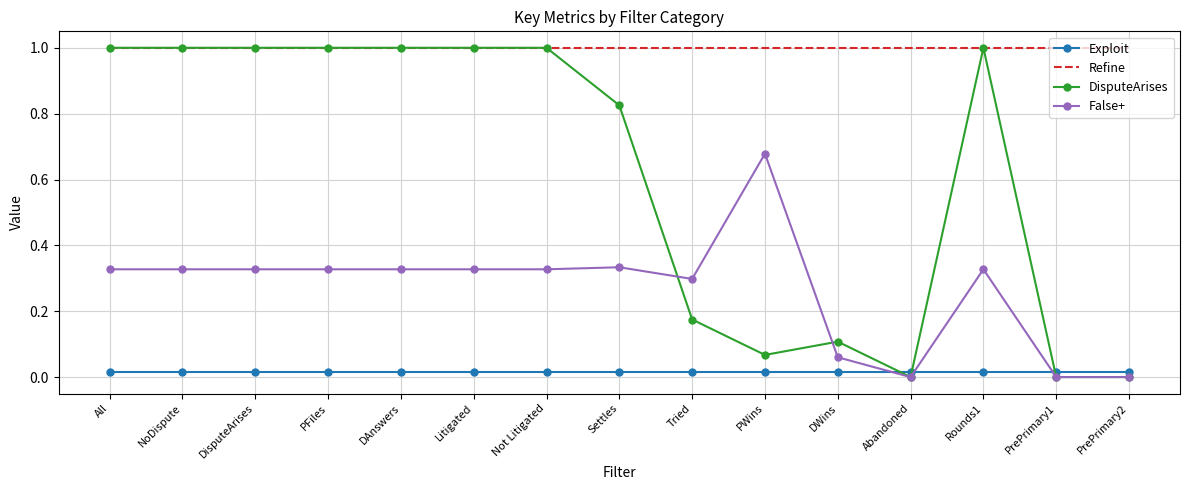

Is the value of Exploit at DisputeArises greater than the value of Refine at Litigated?

No